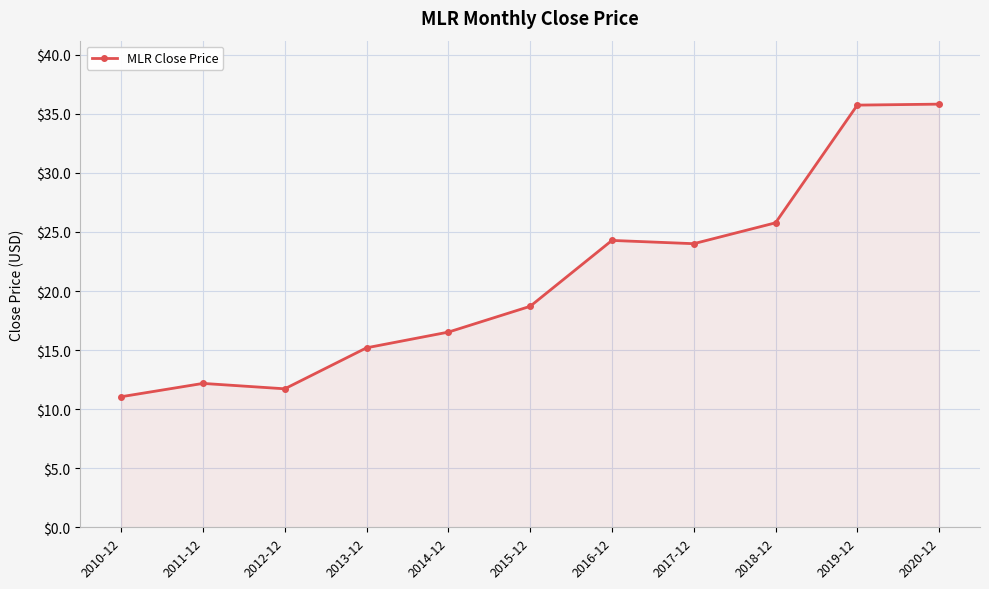

What is the smallest value displayed?

11.1